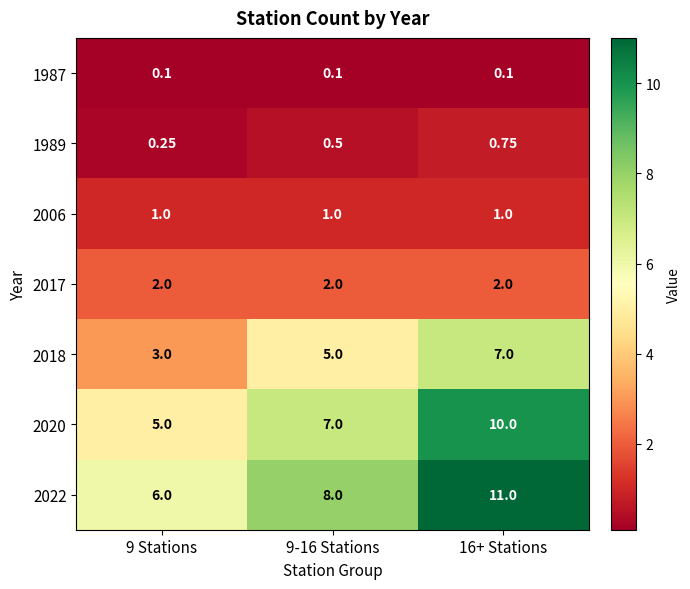

How many categories are shown in the chart?

3